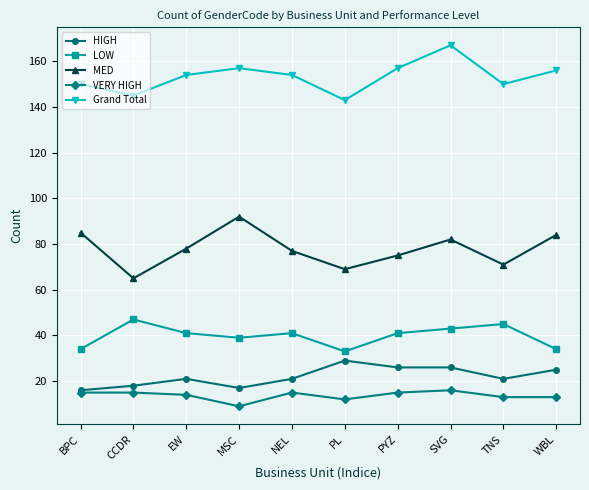

What is the value of the MED point at the 9th from the left?

71